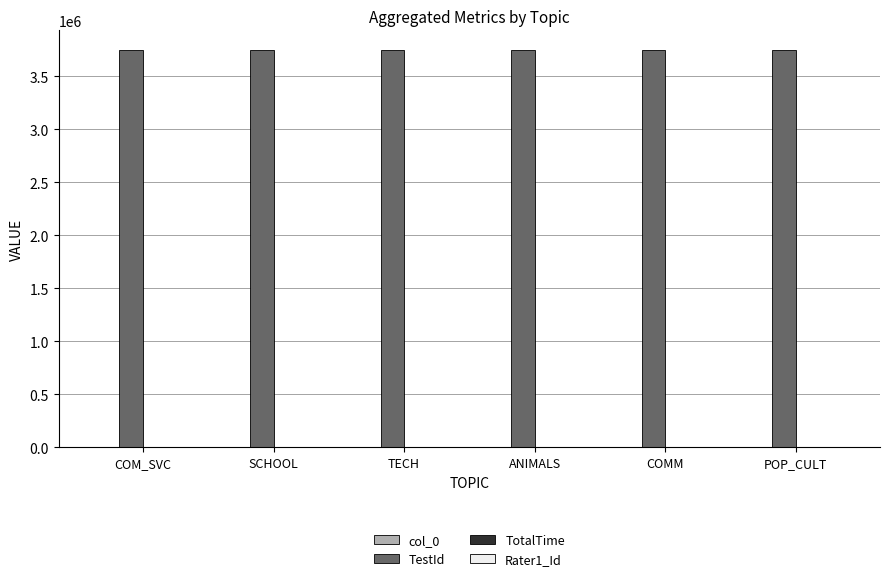

Is it true that TestId equals 3747258 at COM_SVC?

True